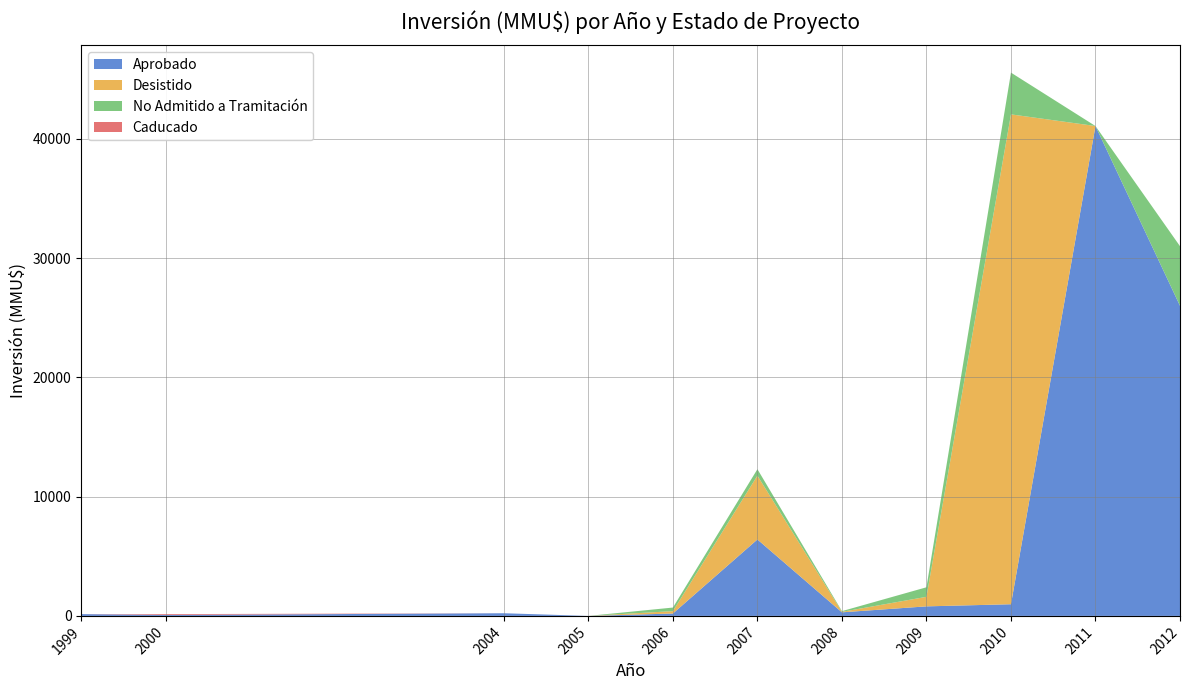

Reading right to left, what are all the values shown in this chart?

Aprobado: 26000	41075	978	800	300	6409	200	0	223	80	150
Desistido: 0	0	41075	800	40	5350	200	0	0	0	0
No Admitido a Tramitación: 5000	0	3500	800	60	544	300	0	0	0	0
Caducado: 0	0	0	0	0	0	0	0	0	70	0